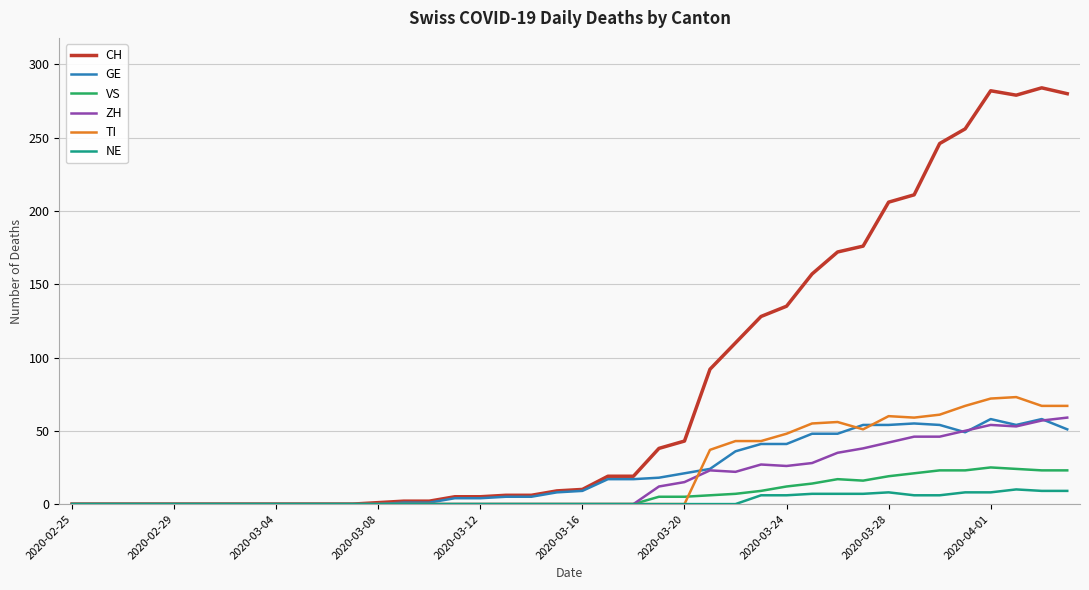

Which series has the largest range (max minus min)?

CH